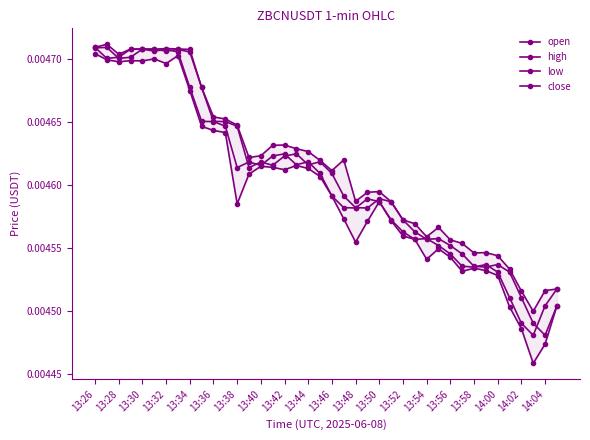

True or false: open and close cross at least once.

True